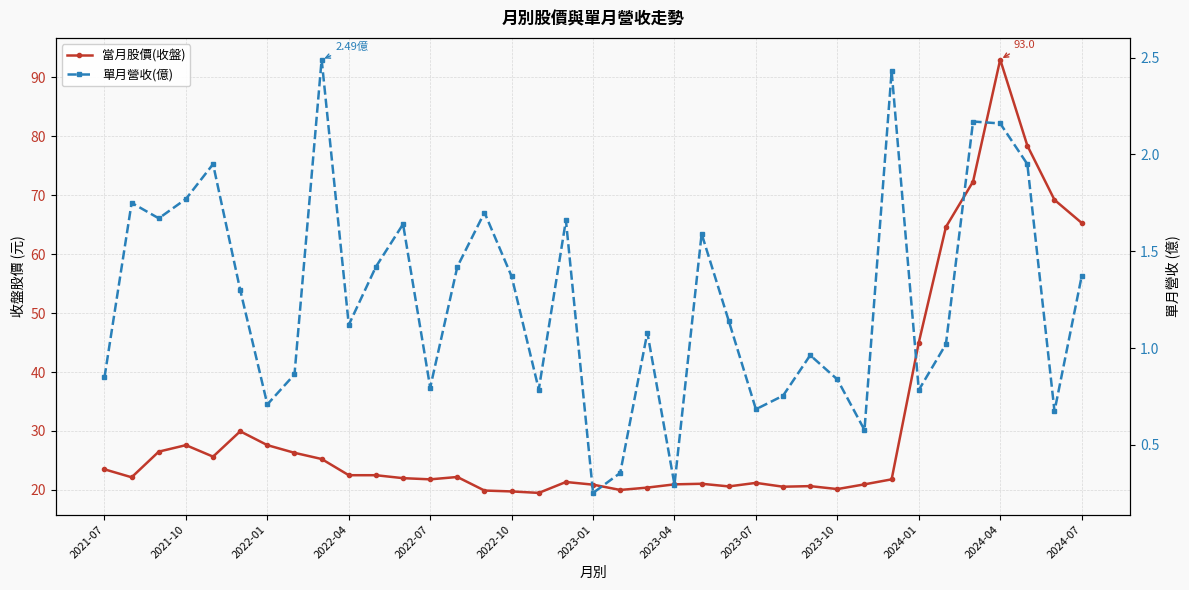

How many series are shown in this chart?

2